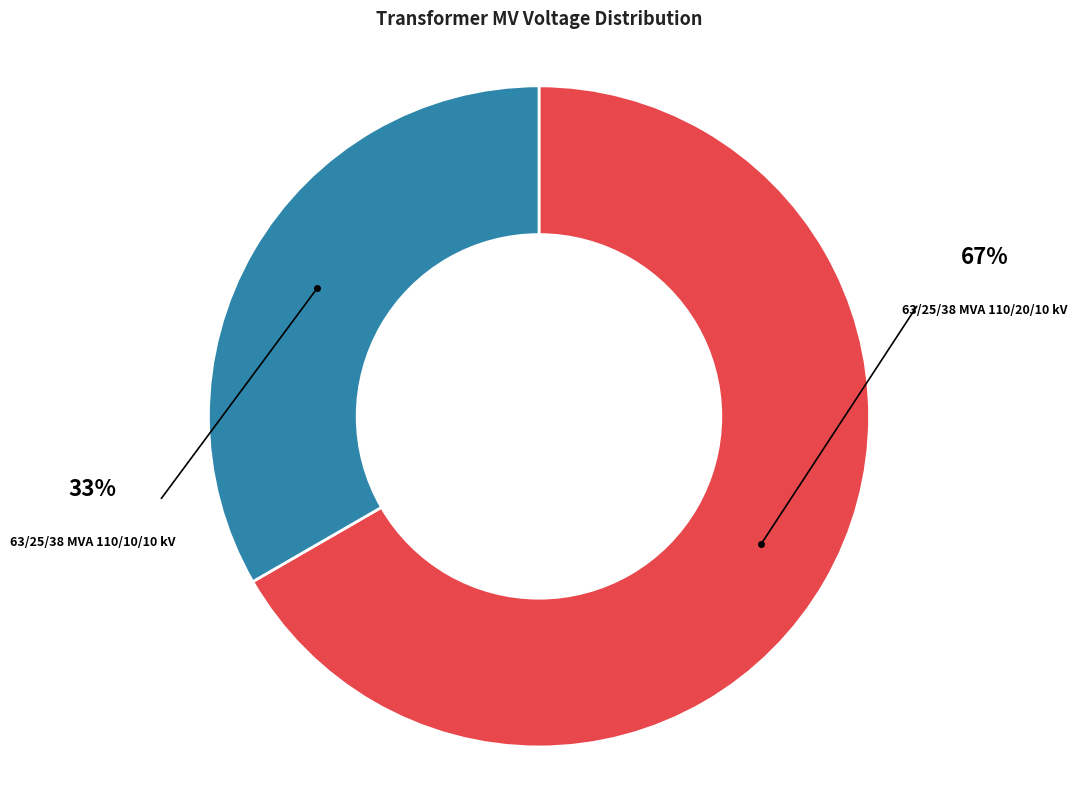

Is there a majority slice in this chart?

Yes